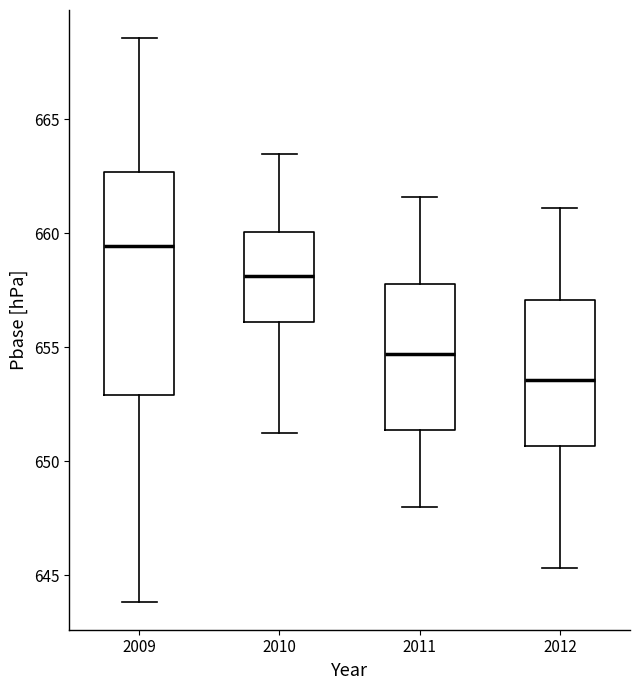

Comparing the boxes themselves (not the whiskers), which one is the tallest?

2009